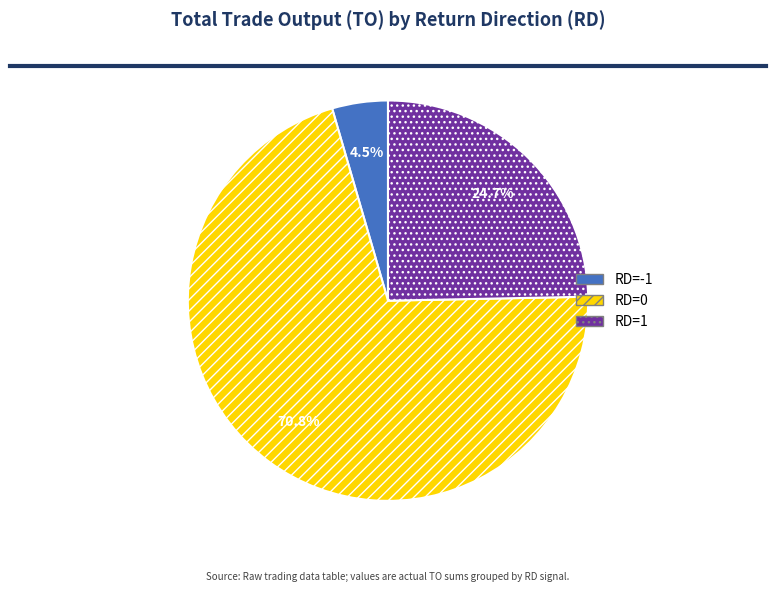

How many slices are in this pie chart?

3